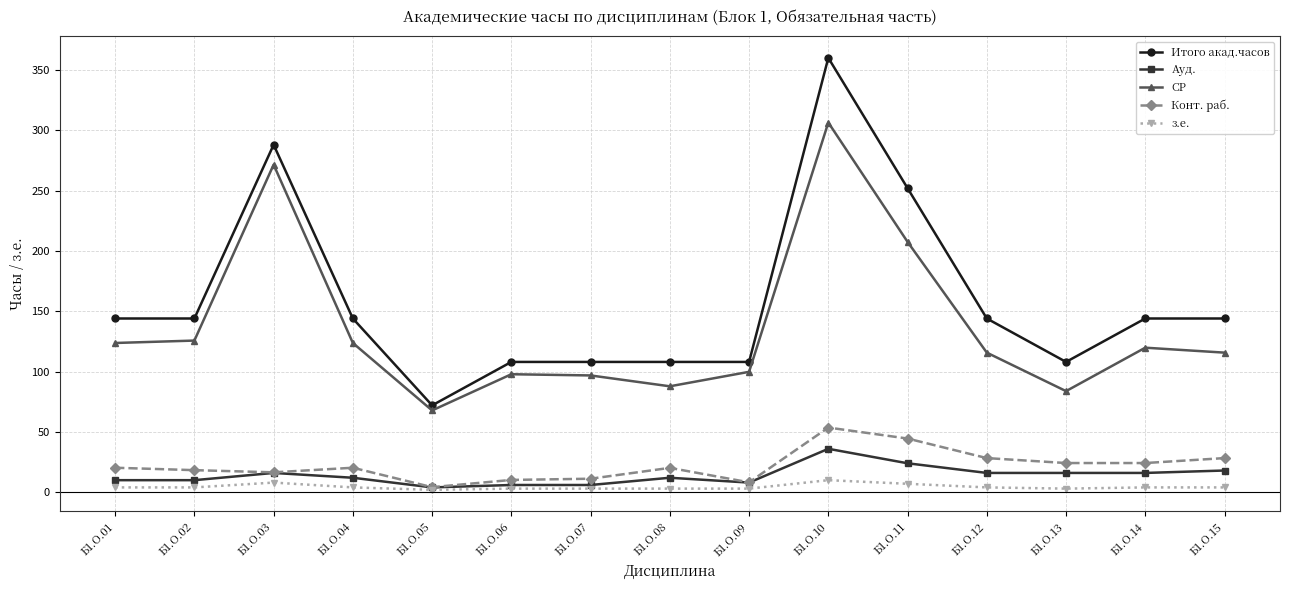

What is the value of the з.е. point at the 14th from the left?

4.0